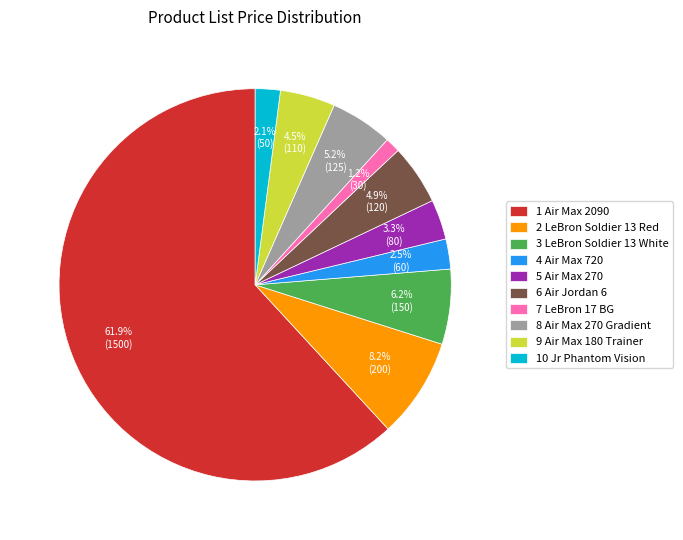

What is the majority slice?

1 Air Max 2090